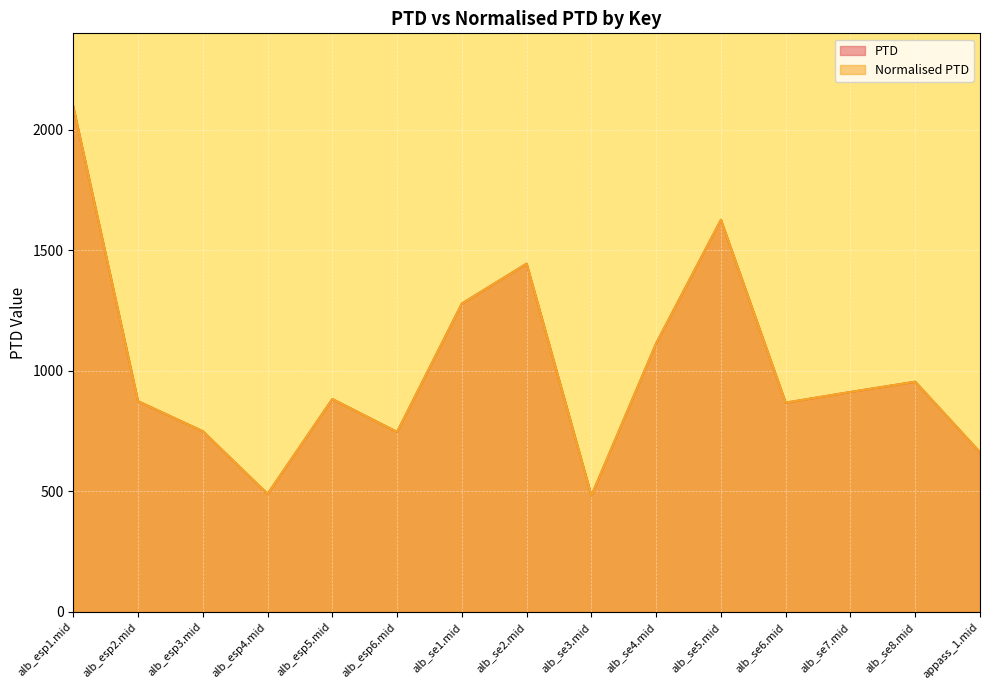

At how many categories does at least one series exceed 1977?

1